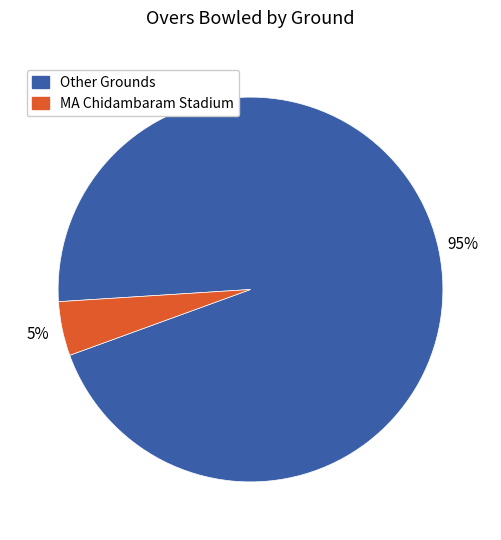

Does any single category account for the majority?

Yes